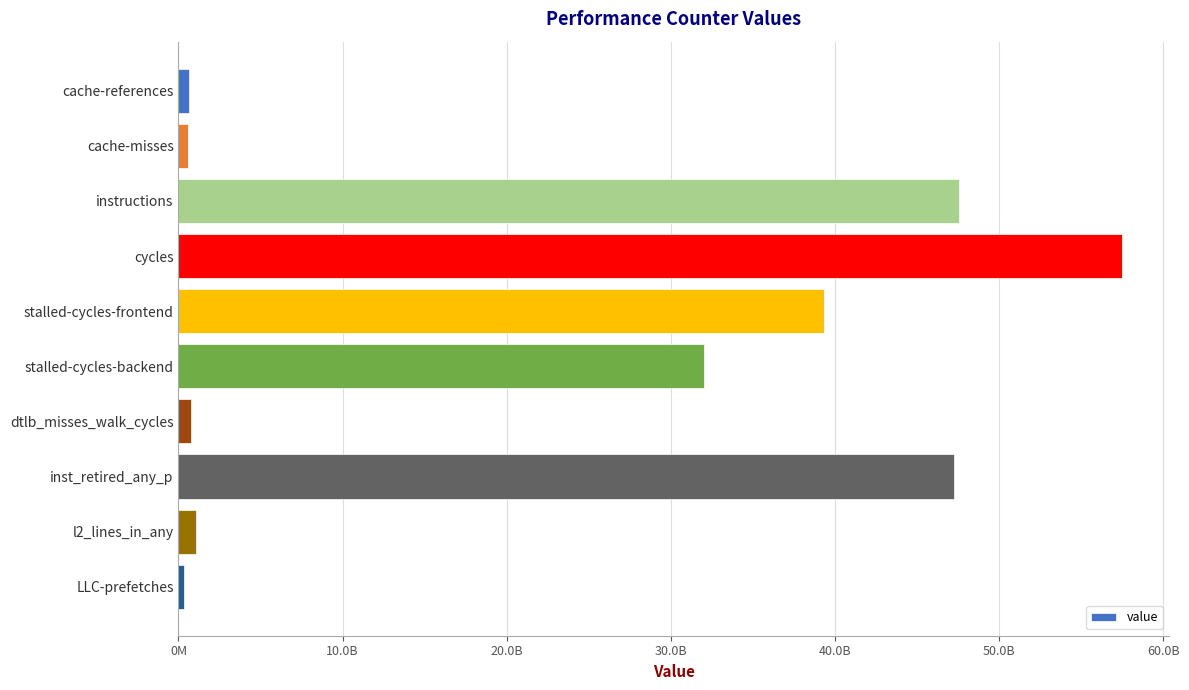

At which category does the chart reach its peak across all series?

cycles